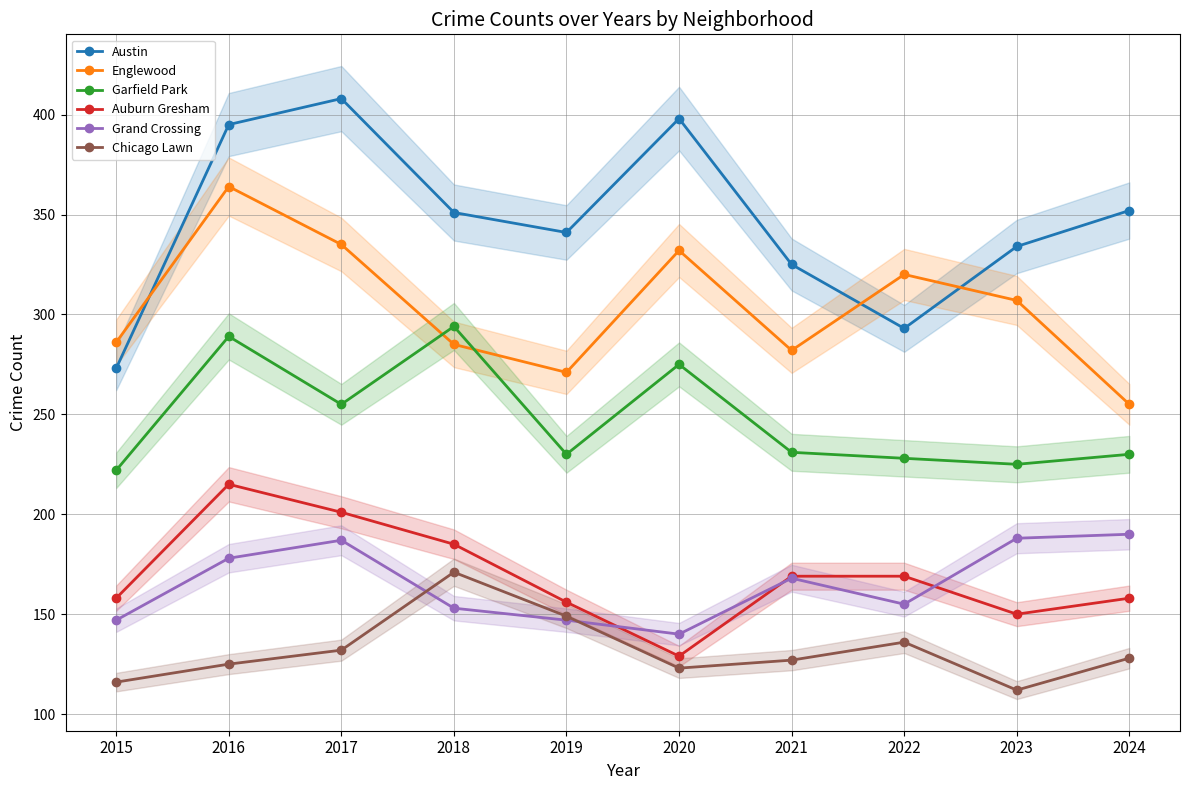

Which category has the highest value in the Englewood series?

2016